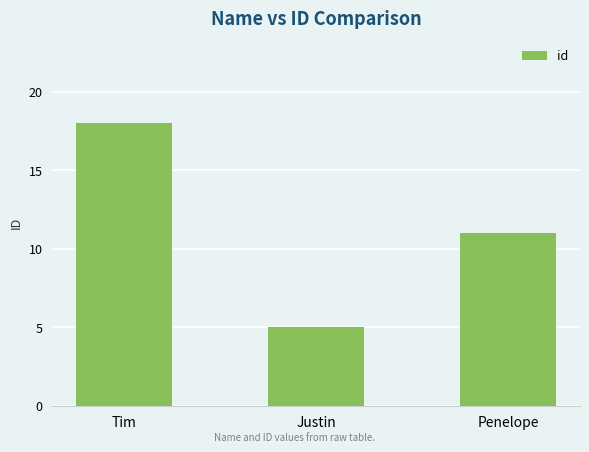

What is the change in value from Tim to Penelope?

-7